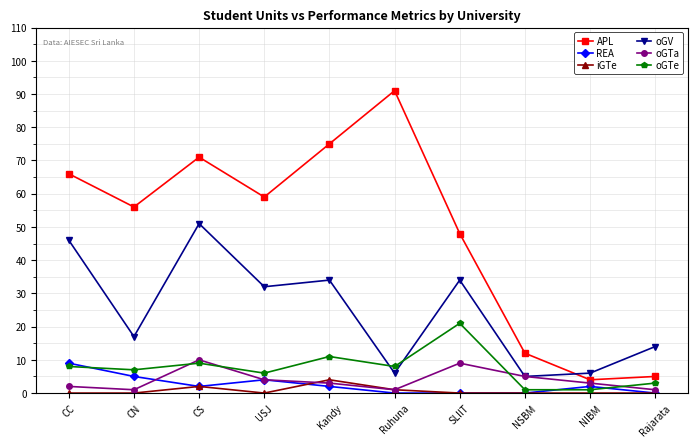

Which series has the widest spread of values?

APL